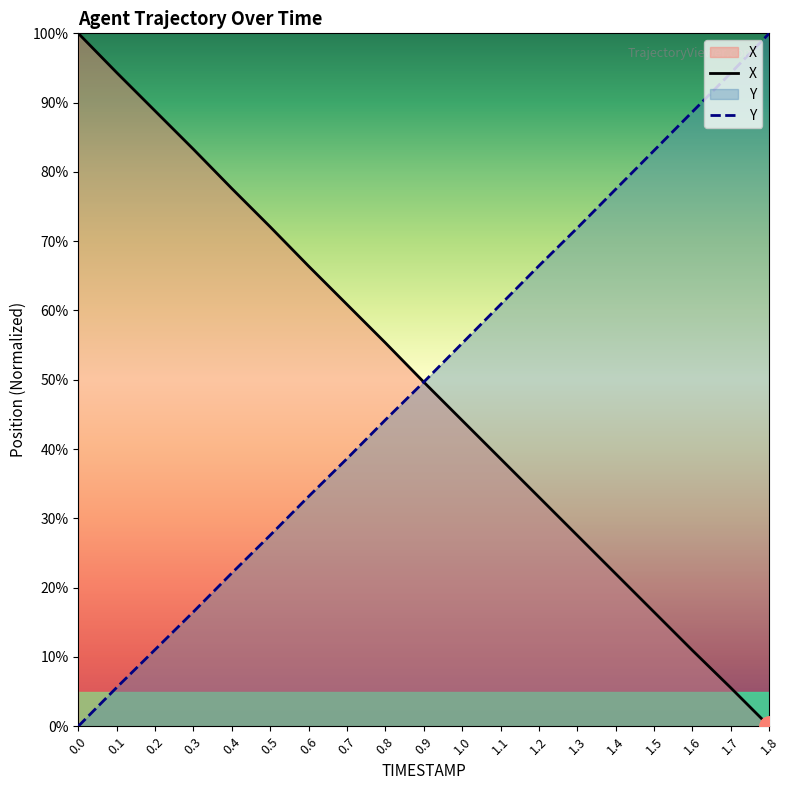

What is the difference between the second highest and second lowest values in the X series?

88.8